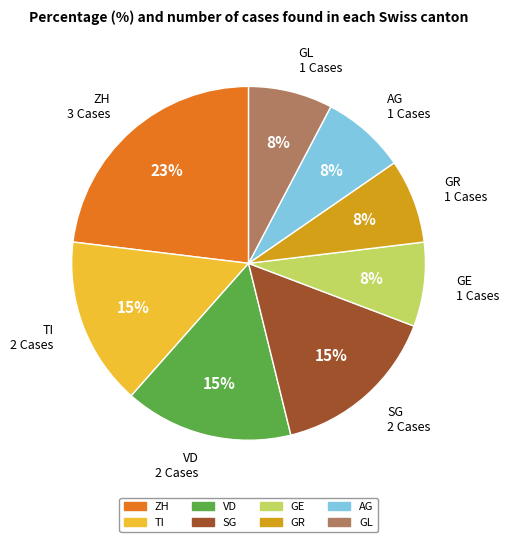

Does AG 1 Cases account for over 50% of the chart?

No